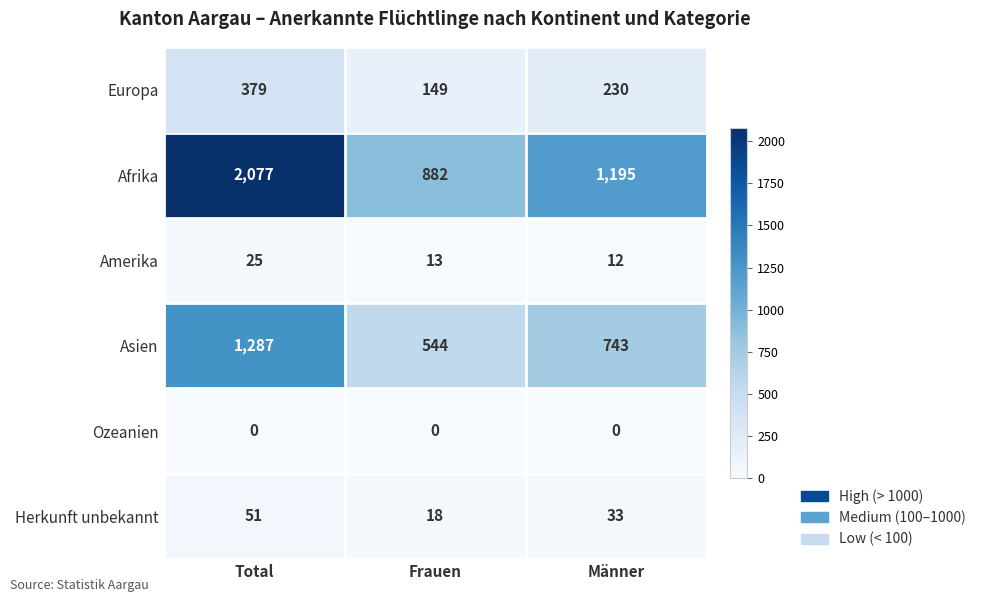

How many distinct data groups are displayed?

6